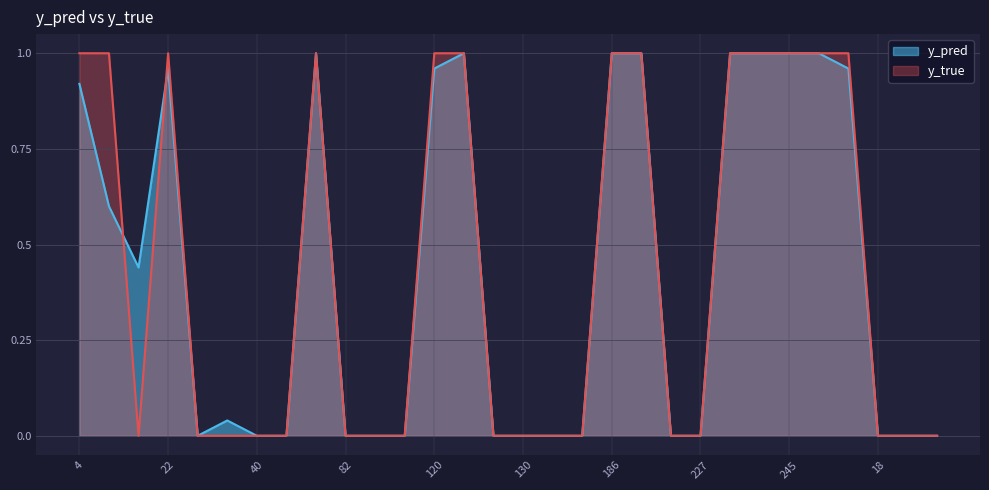

Which has a higher value, 17 or 40?

17